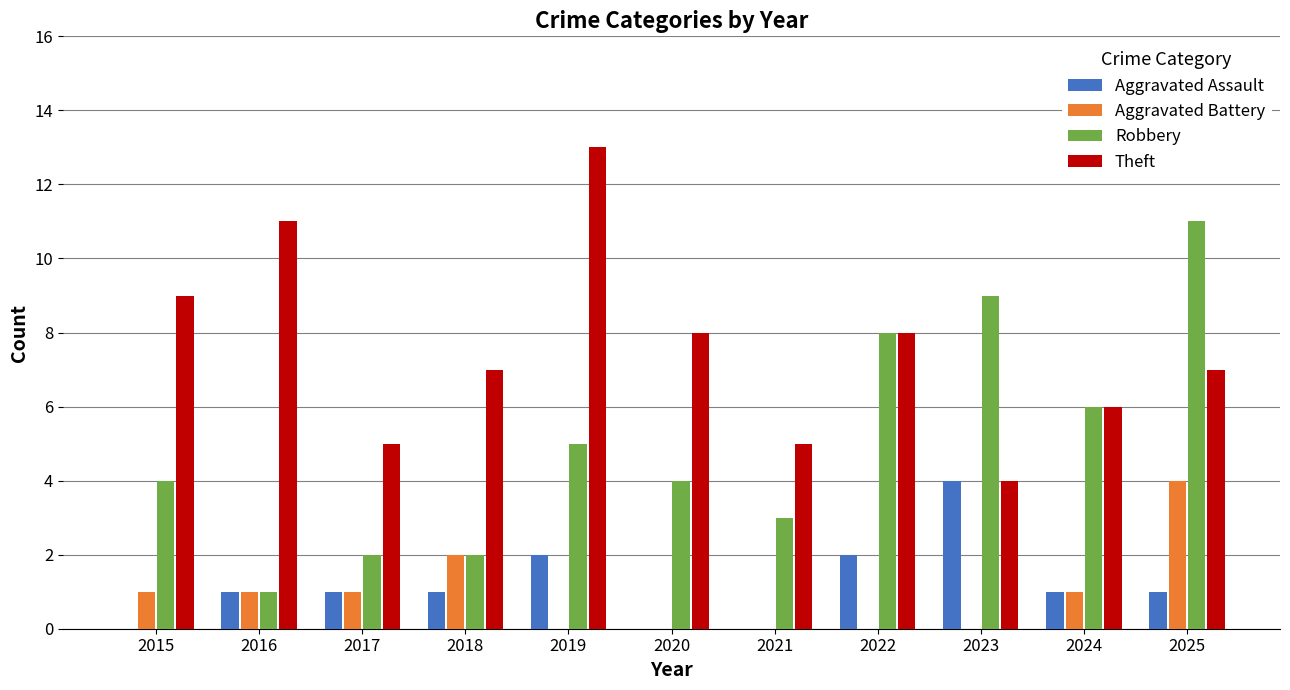

True or false: Aggravated Assault has a value of 0 at 2022.

False